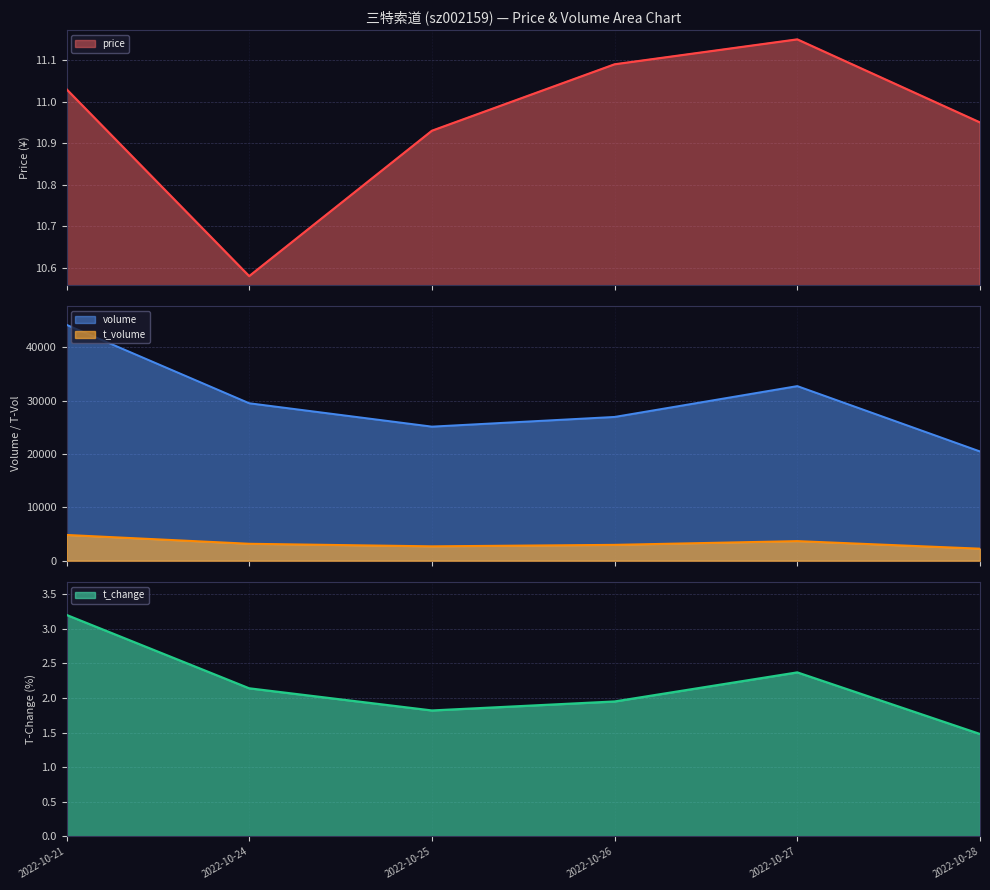

True or false: t_volume has a value of 897.1 at 2022-10-26.

False